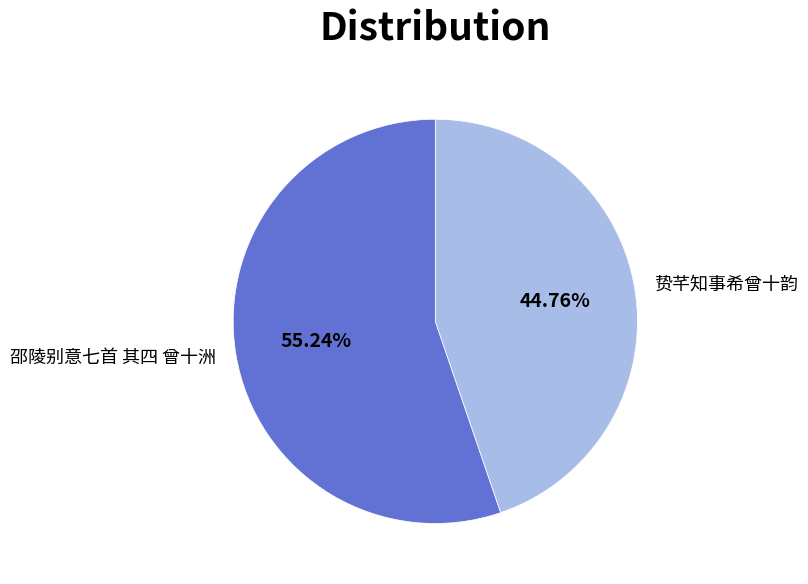

What is the ratio of the value at 贽芊知事希曾十韵 to the value at 邵陵别意七首 其四 曾十洲?

0.8